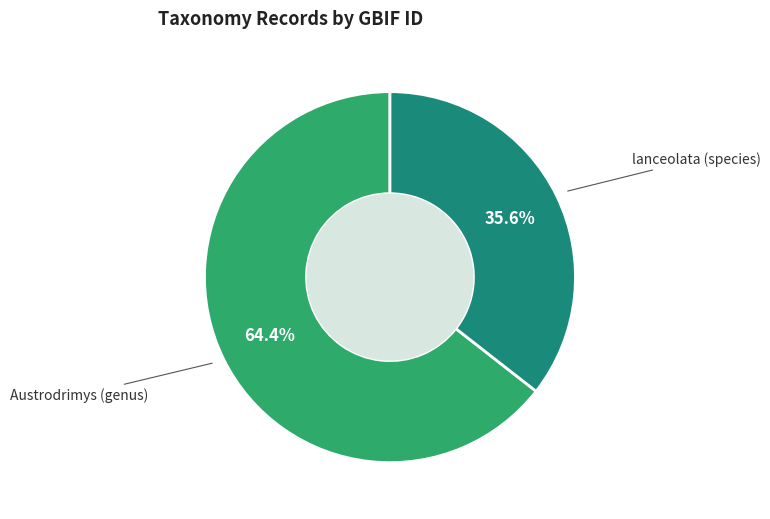

Is there a majority slice in this chart?

Yes